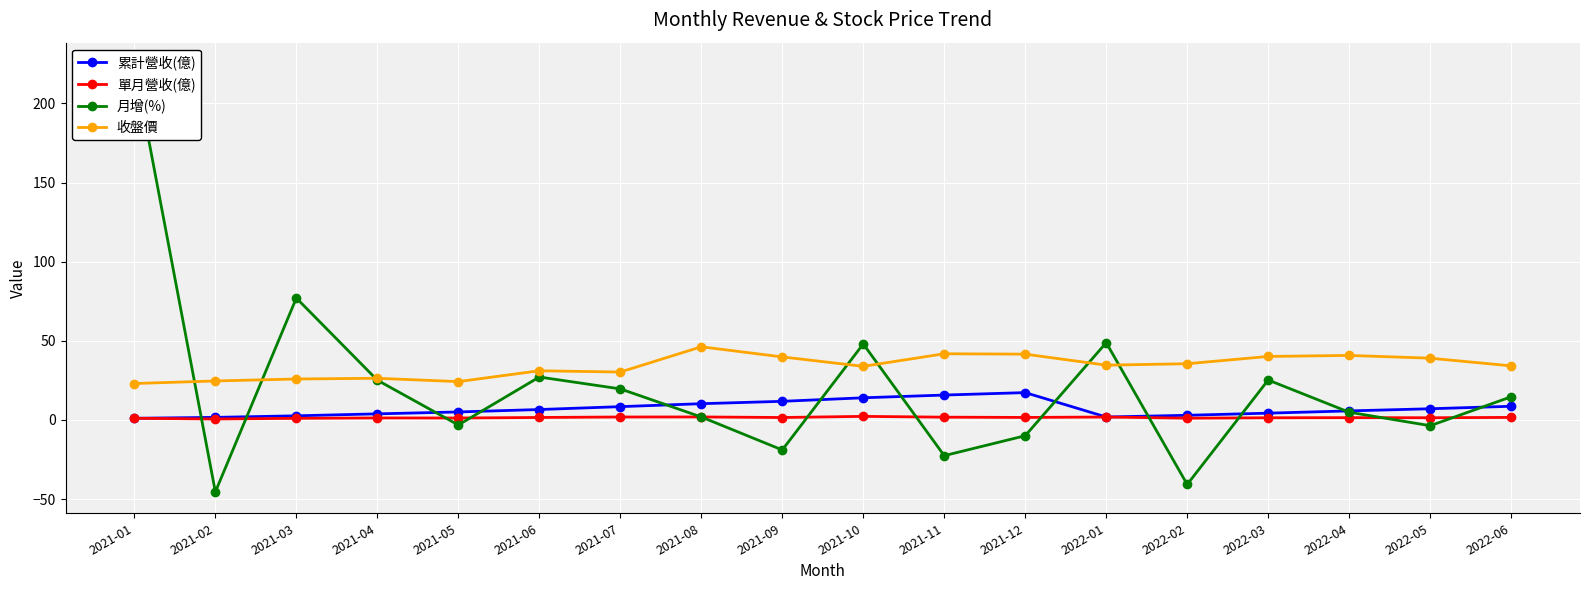

Reading left to right, what are all the values shown in this chart?

累計營收(億): 2021-01=1.0	2021-02=1.6	2021-03=2.6	2021-04=3.8	2021-05=5.0	2021-06=6.5	2021-07=8.4	2021-08=10.2	2021-09=11.7	2021-10=14.0	2021-11=15.7	2021-12=17.2	2022-01=1.8	2022-02=2.9	2022-03=4.3	2022-04=5.7	2022-05=7.0	2022-06=8.6
單月營收(億): 2021-01=1.0	2021-02=0.6	2021-03=1.0	2021-04=1.2	2021-05=1.2	2021-06=1.5	2021-07=1.8	2021-08=1.9	2021-09=1.5	2021-10=2.2	2021-11=1.7	2021-12=1.6	2022-01=1.8	2022-02=1.1	2022-03=1.4	2022-04=1.4	2022-05=1.4	2022-06=1.6
月增(%): 2021-01=224.9	2021-02=-45.5	2021-03=77.0	2021-04=25.1	2021-05=-3.2	2021-06=27.1	2021-07=19.6	2021-08=1.9	2021-09=-19.0	2021-10=48.0	2021-11=-22.6	2021-12=-10.0	2022-01=48.8	2022-02=-40.8	2022-03=25.2	2022-04=4.8	2022-05=-3.7	2022-06=14.6
收盤價: 2021-01=23.0	2021-02=24.6	2021-03=25.9	2021-04=26.3	2021-05=24.2	2021-06=31.1	2021-07=30.2	2021-08=46.2	2021-09=39.8	2021-10=33.9	2021-11=41.8	2021-12=41.5	2022-01=34.6	2022-02=35.5	2022-03=40.1	2022-04=40.8	2022-05=39.0	2022-06=34.1